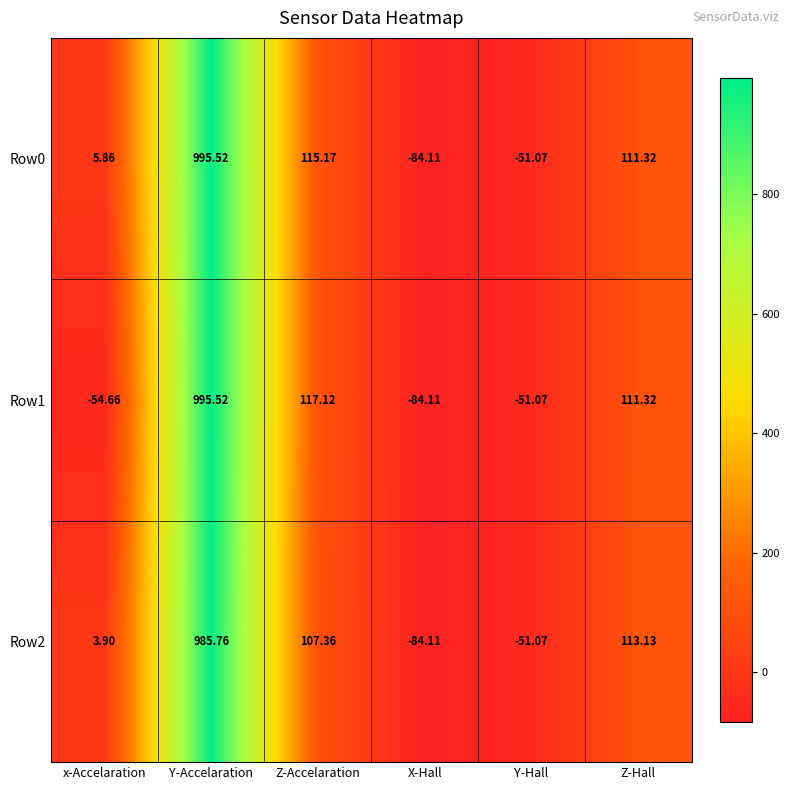

Where is Row0 nearest to the value 455?

Z-Accelaration